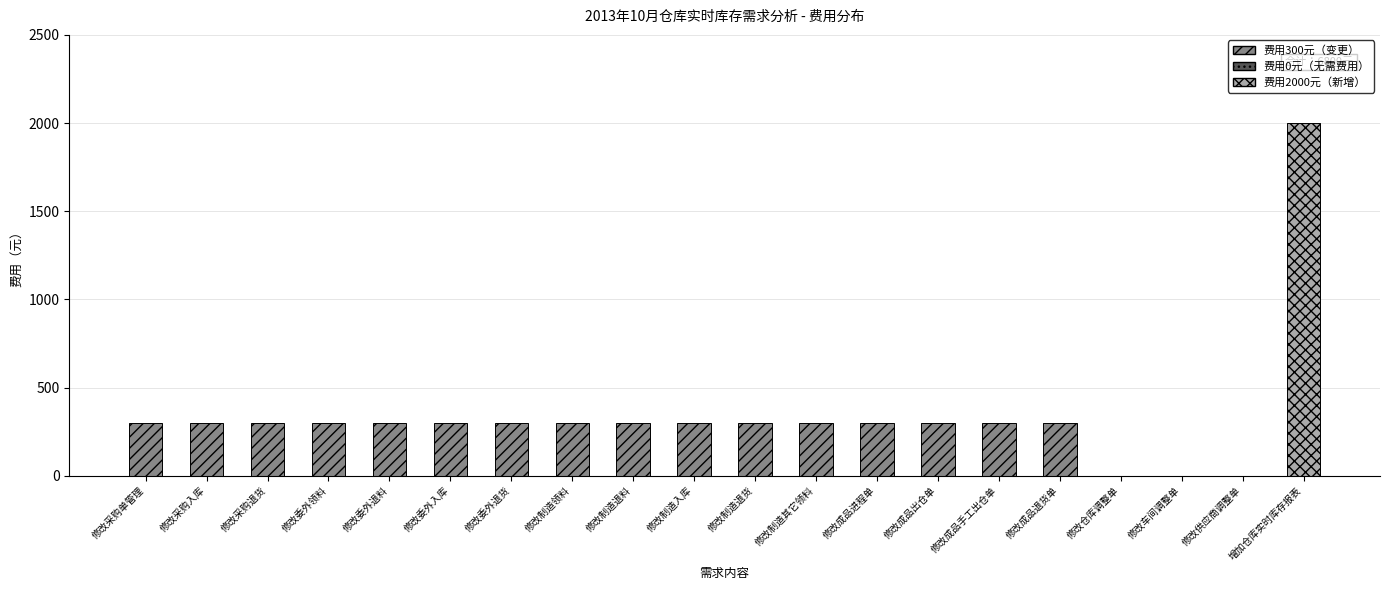

Reading left to right, extract all data points from this chart.

需求内容: 300	300	300	300	300	300	300	300	300	300	300	300	300	300	300	300	0	0	0	2000
序号: 1	2	3	4	5	6	7	8	9	10	11	12	13	14	15	16	17	18	19	20